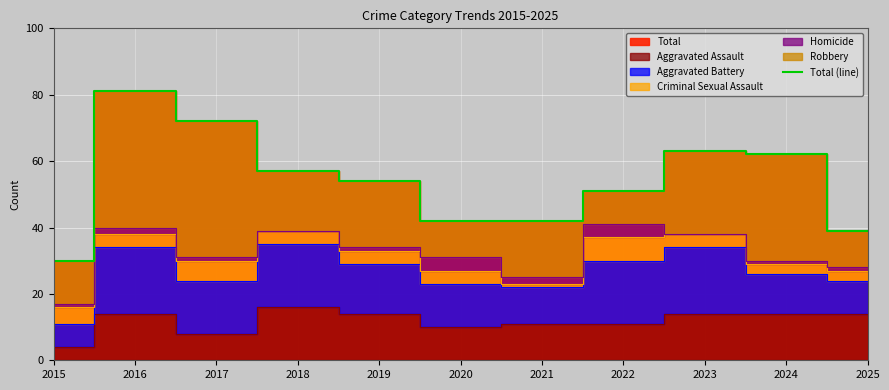

At which label does the data first exceed 54?

2016